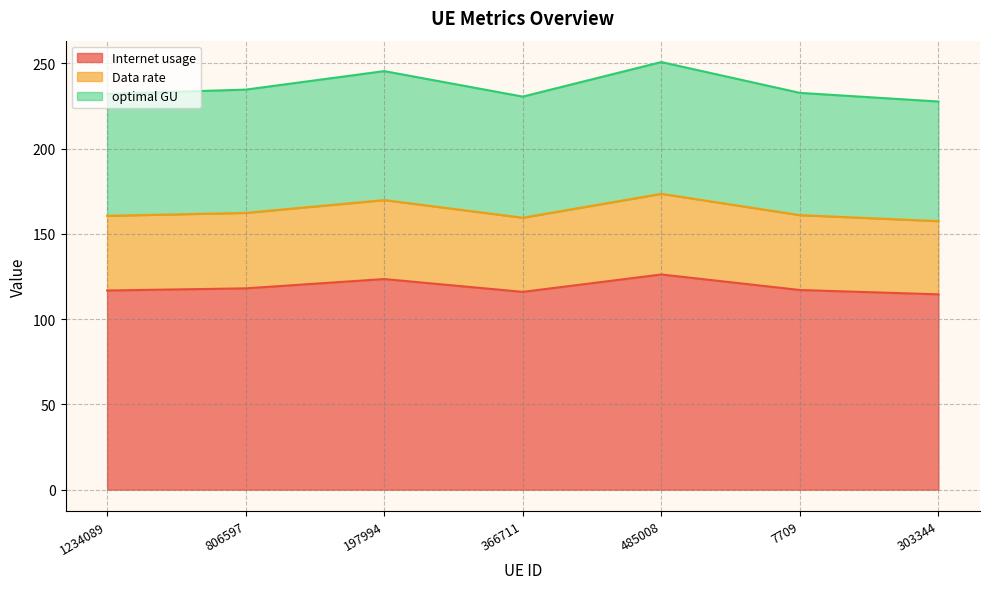

What is the label of the 7th point from the left?

303344